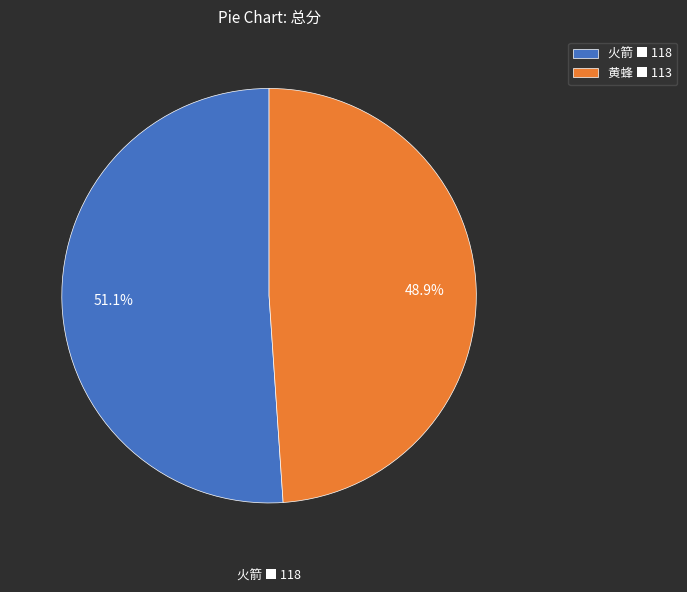

Which has a higher value, 黄蜂 ■ 113 or 火箭 ■ 118?

火箭 ■ 118